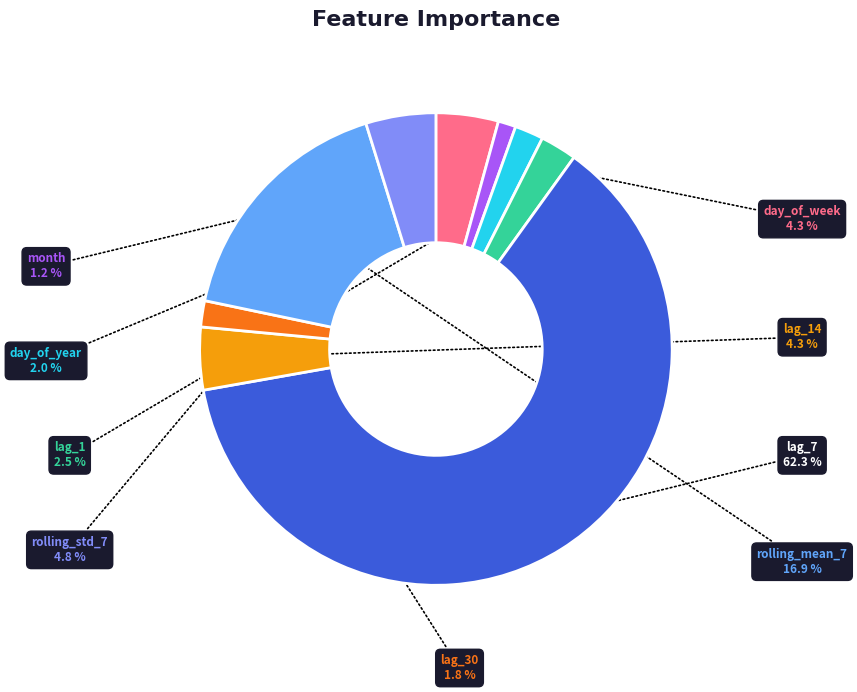

Is there any slice that represents more than half of the pie?

Yes